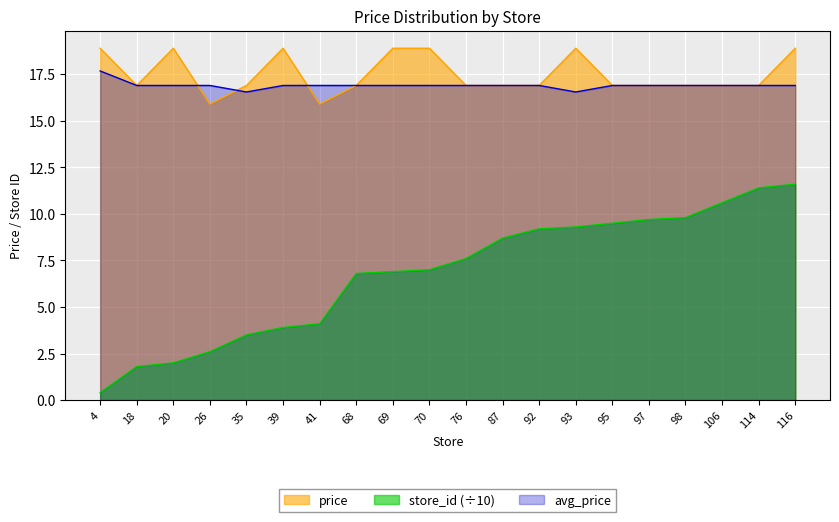

How many data points in price are less than 16?

2